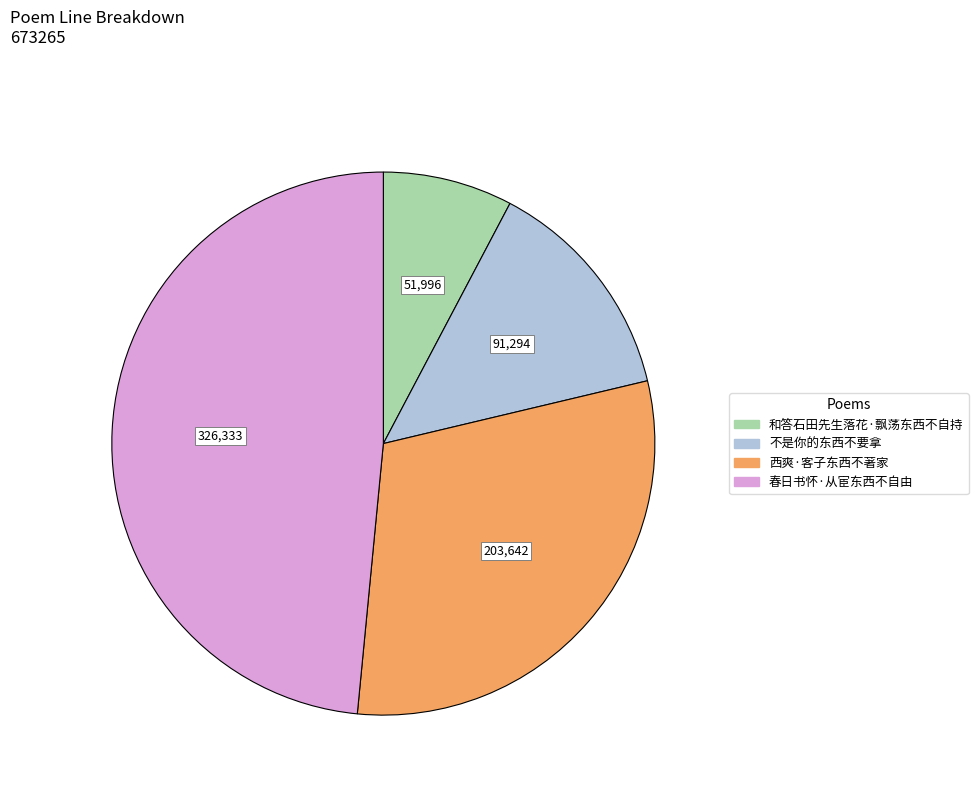

Is there a majority slice in this chart?

No